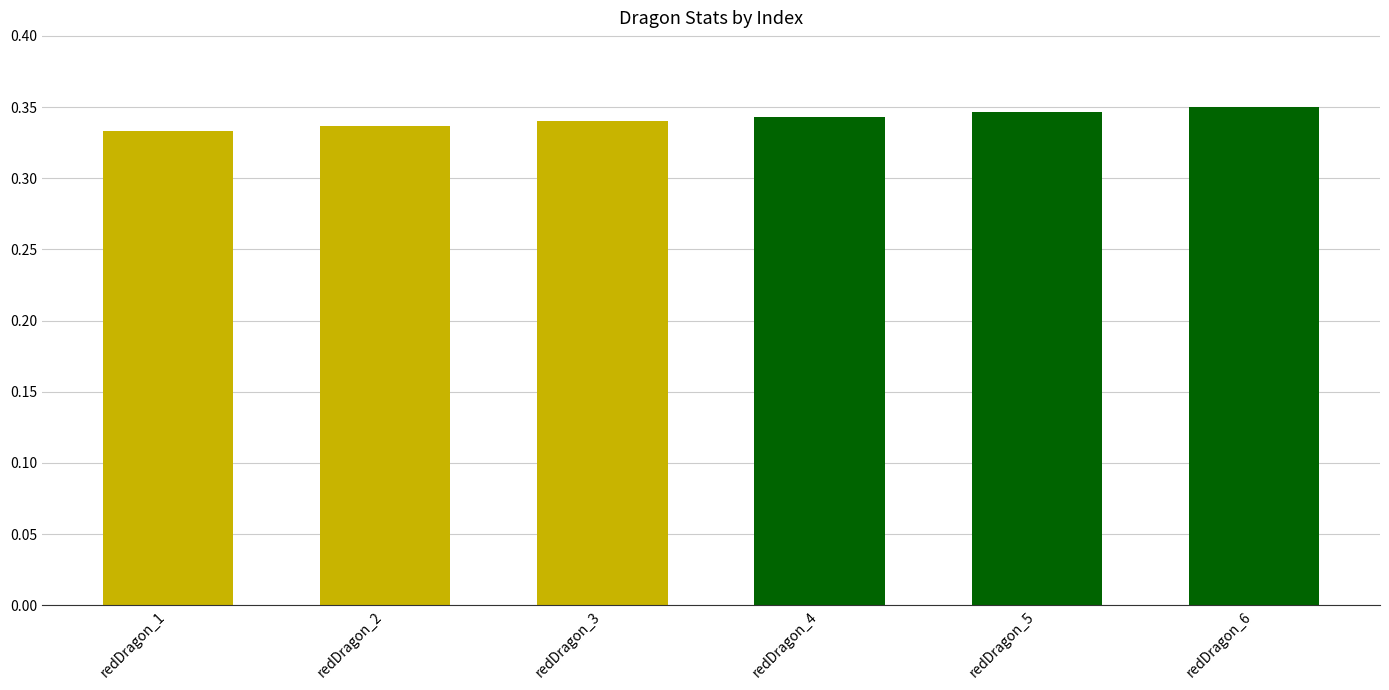

The value at redDragon_6 is 0.2. True or false?

False